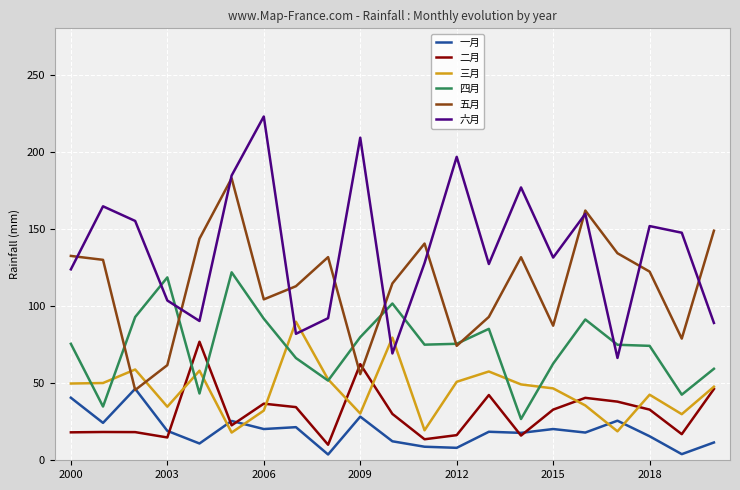

In 三月, how many points are lower than both neighbors (excluding endpoints)?

6